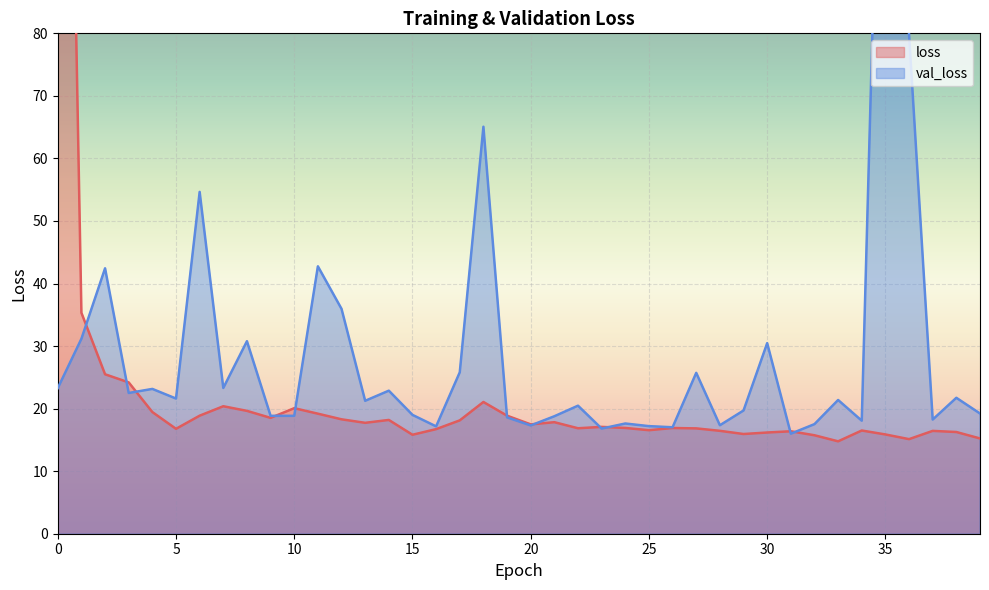

What is the difference between the second highest and second lowest values in the val_loss series?

63.0